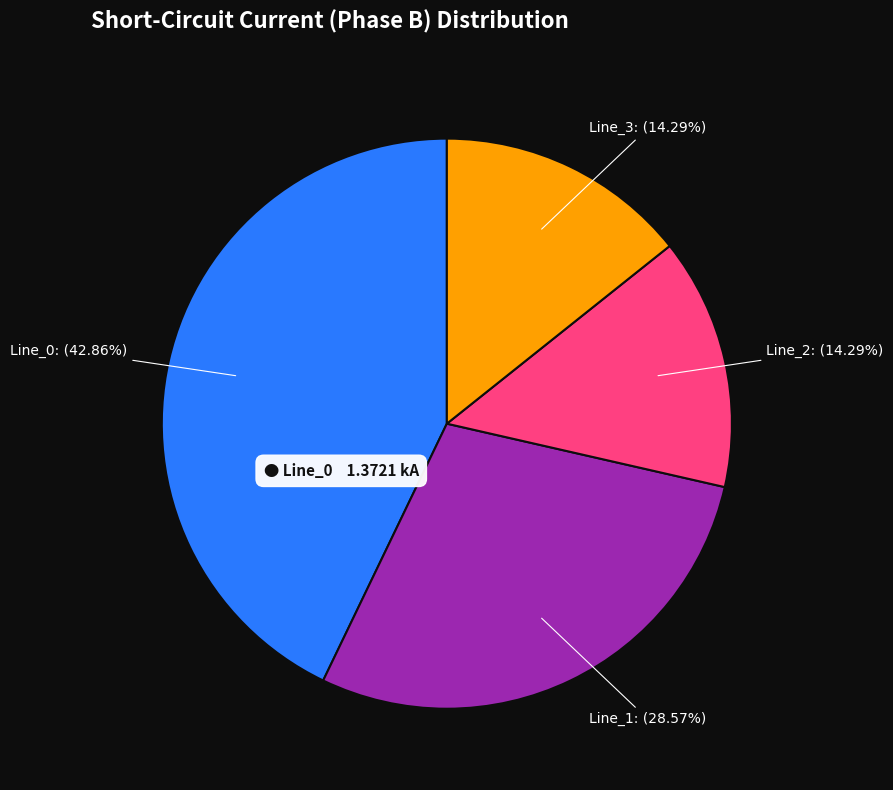

What percentage is the Line_2 slice, to the nearest percent?

14%